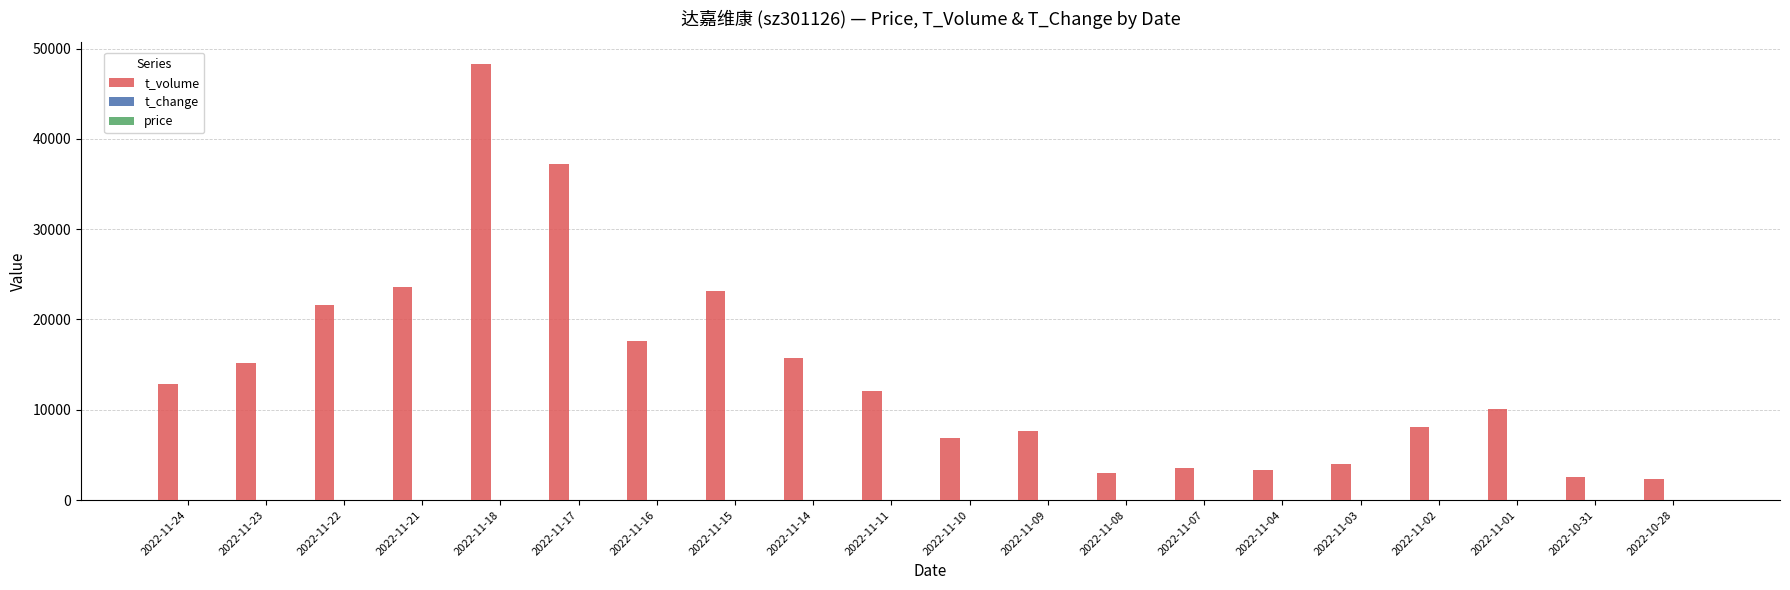

Between 2022-11-14 and 2022-11-10, which series saw the biggest shift?

t_volume